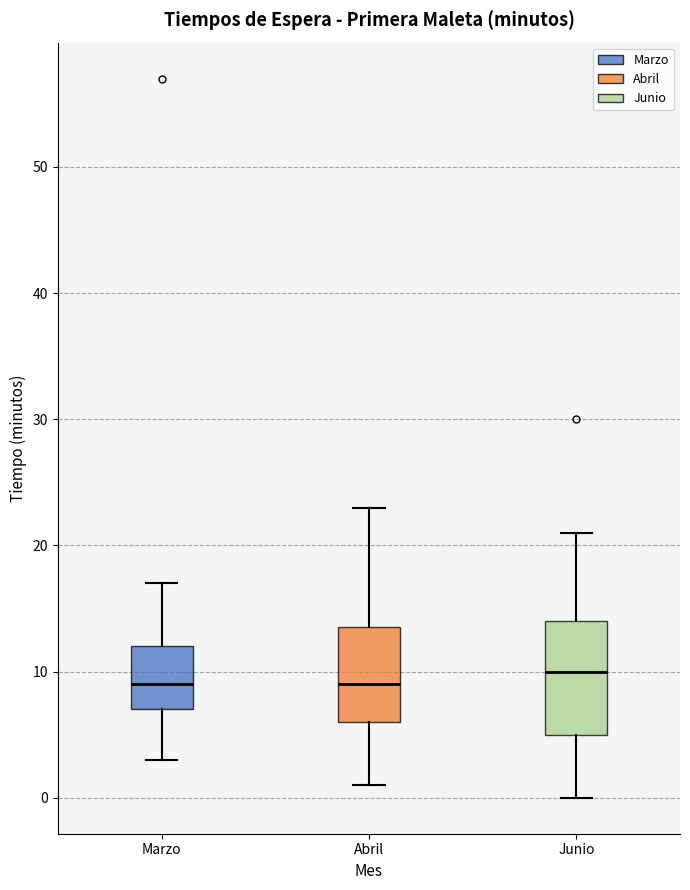

Reading left to right, read every box against the y-axis: the position of its median line, the range the box covers, and the ends of its whiskers. The values are not printed on the chart, so give them approximately, as read against the axis.

Marzo: median 9, box 7 to 12, whiskers 3 to 17
Abril: median 9, box 6 to 14, whiskers 1 to 23
Junio: median 10, box 5 to 14, whiskers 0 to 21